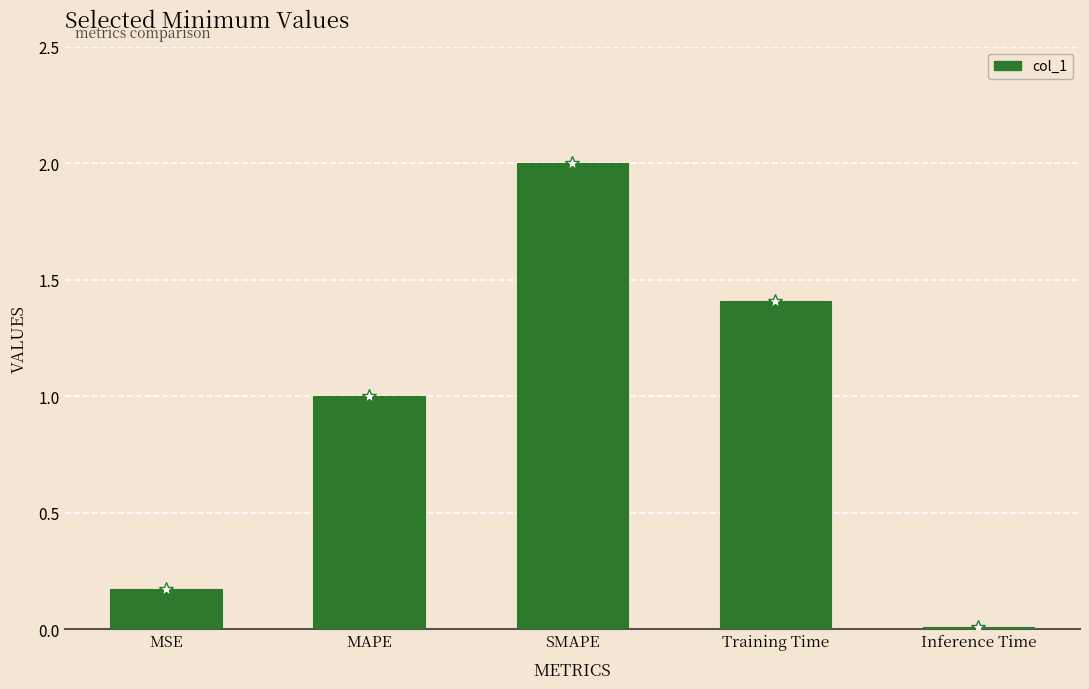

Which has a higher value, Training Time or SMAPE?

SMAPE